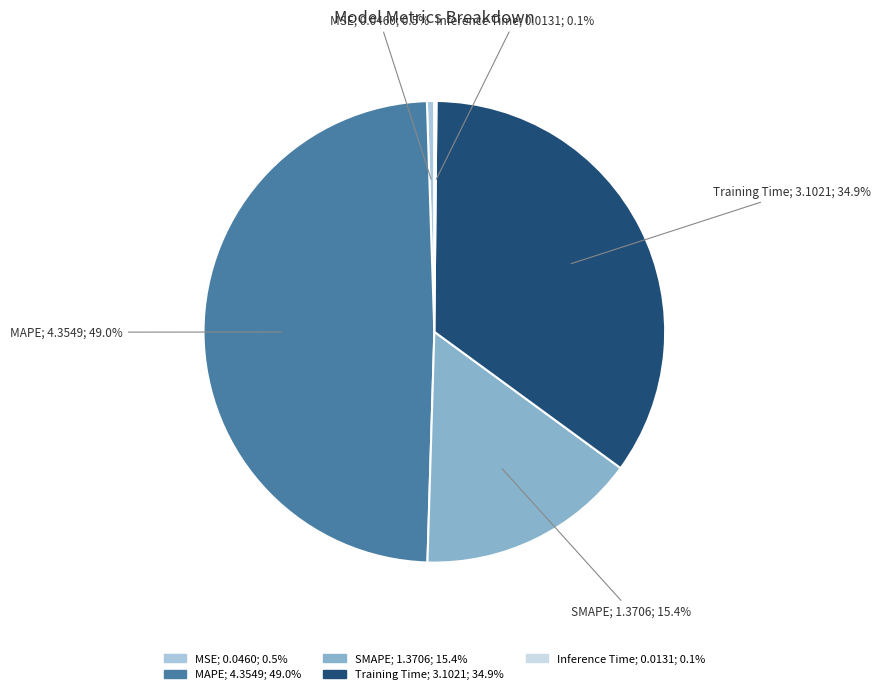

Rank the categories by value from lowest to highest.

Inference Time, MSE, SMAPE, Training Time, MAPE